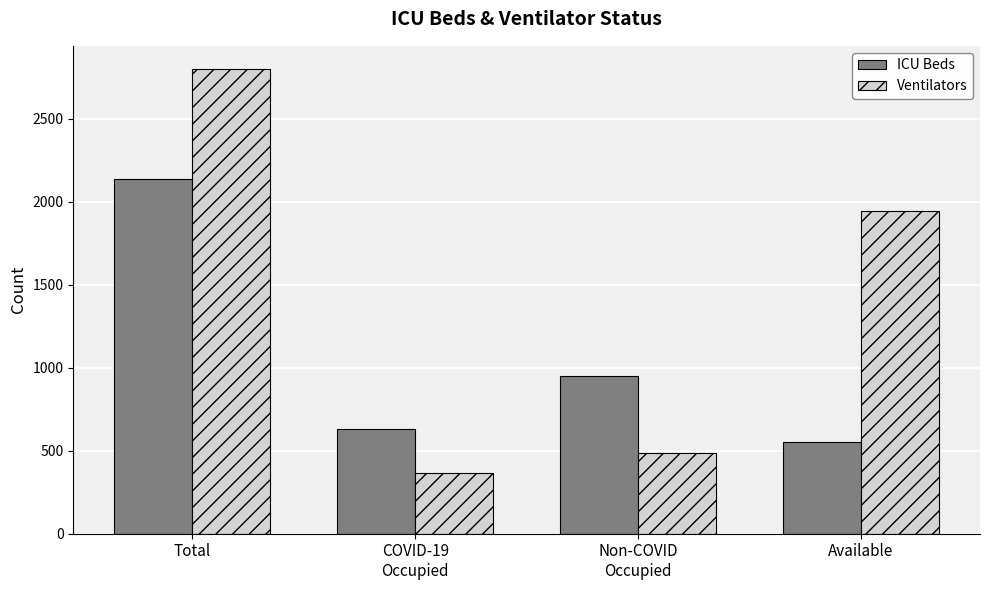

What are all the series names shown in the legend?

ICU Beds, Ventilators